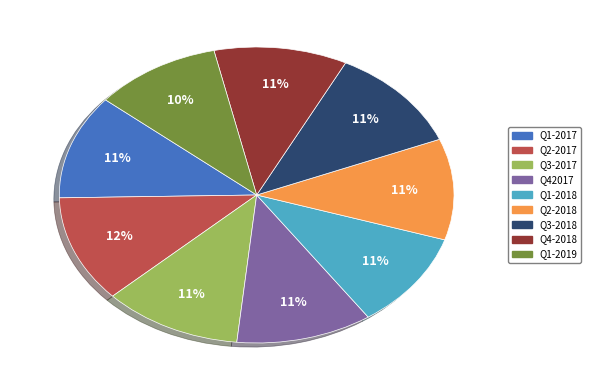

Does Q1-2017 account for over 50% of the chart?

No